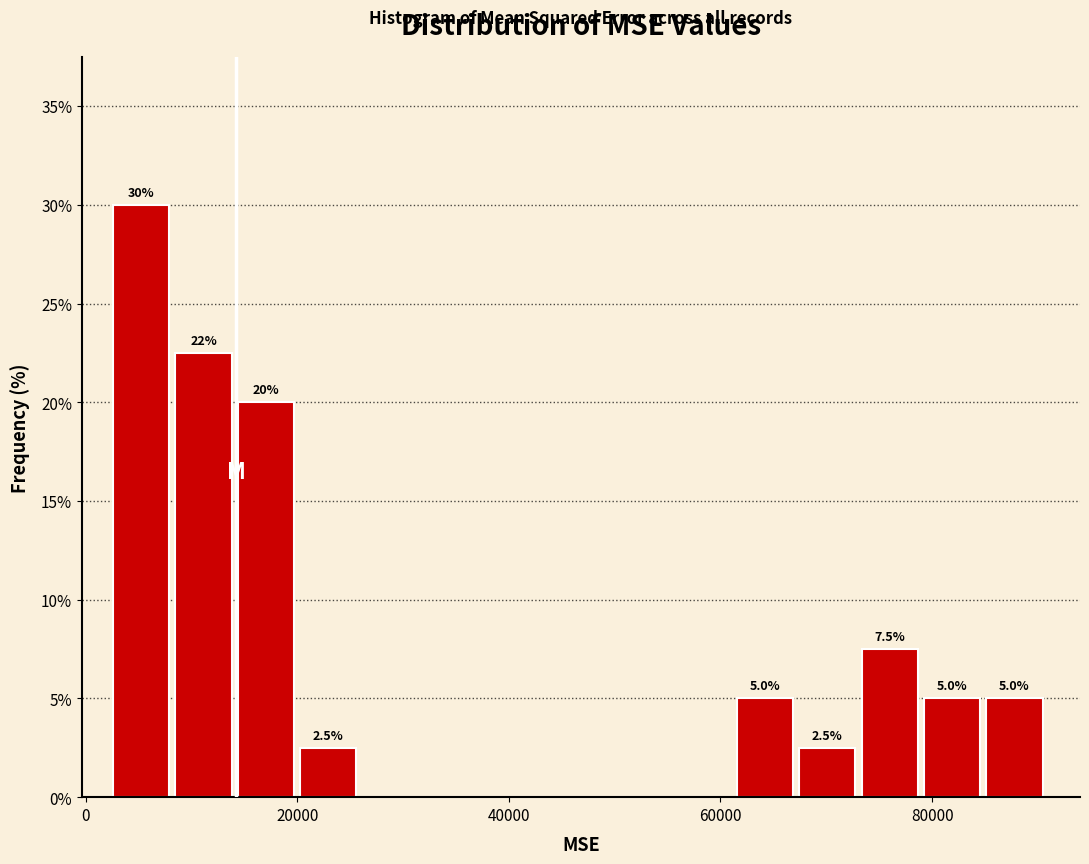

Read against the x-axis, roughly where is the centre of the tallest bar?

6000